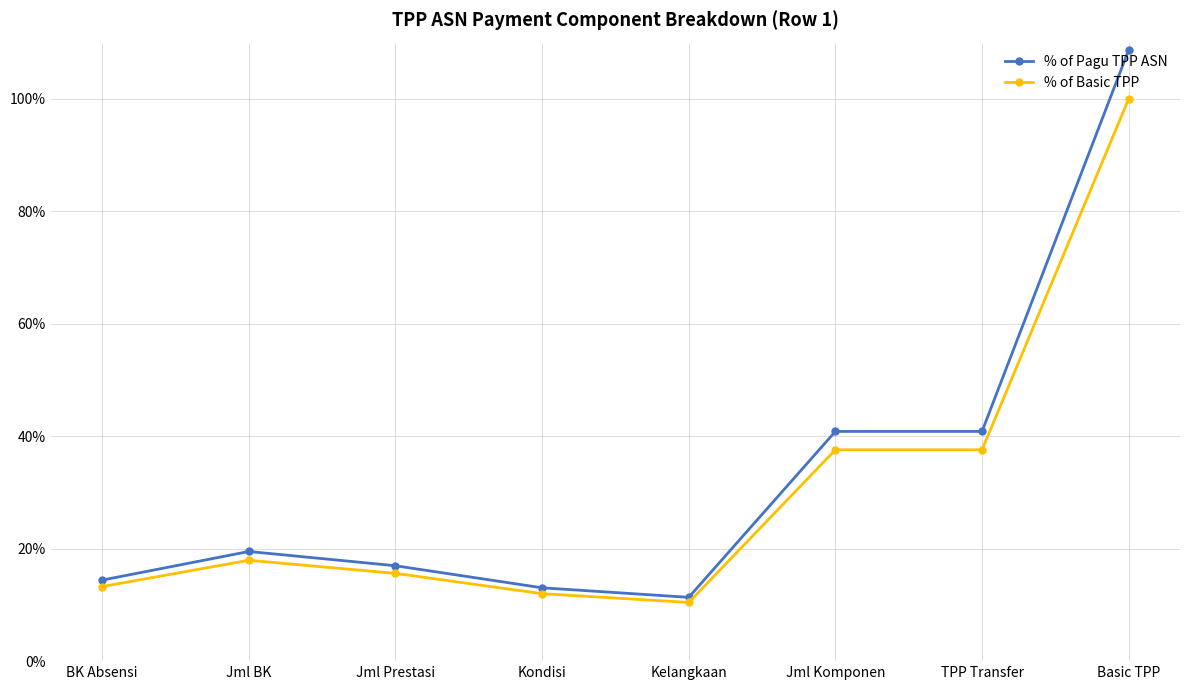

True or false: % of Basic TPP has more than 0 points higher than both neighbors.

True